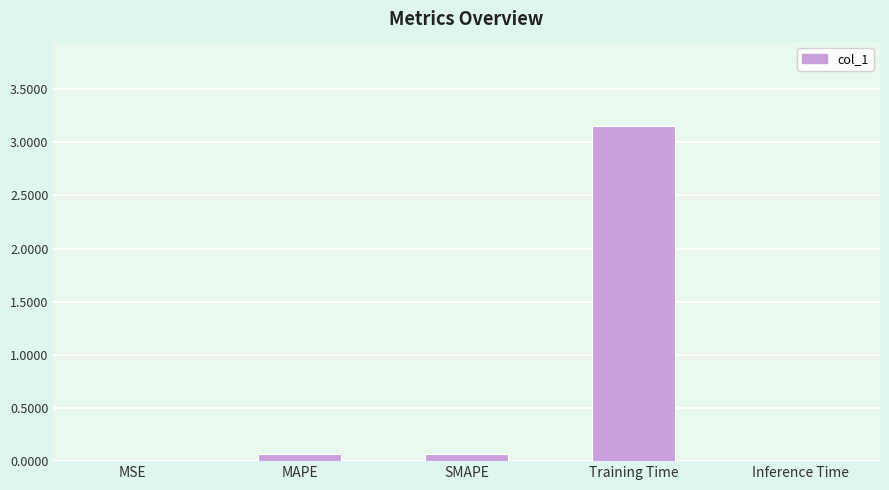

True or false: the data shows 0.1 at MAPE.

True